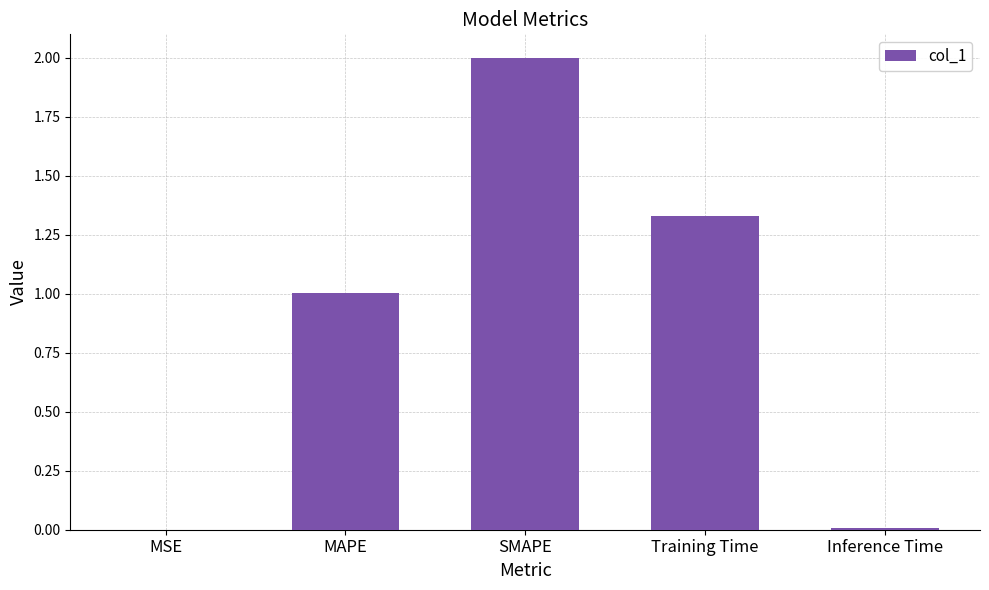

What is the greatest value displayed?

2.0